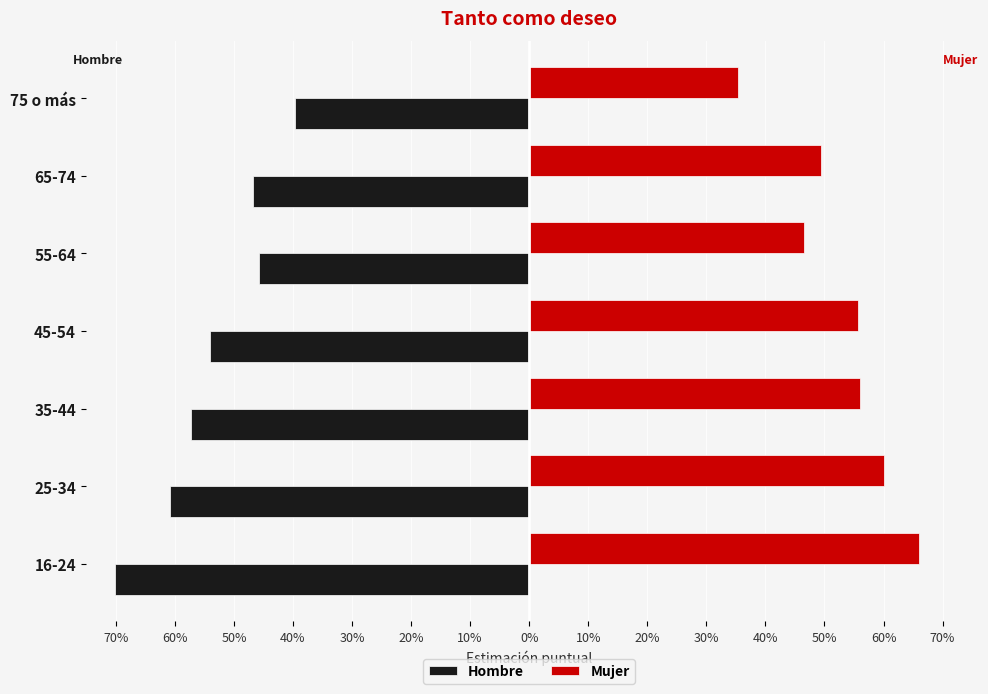

What is the average value of the Mujer series?

0.5